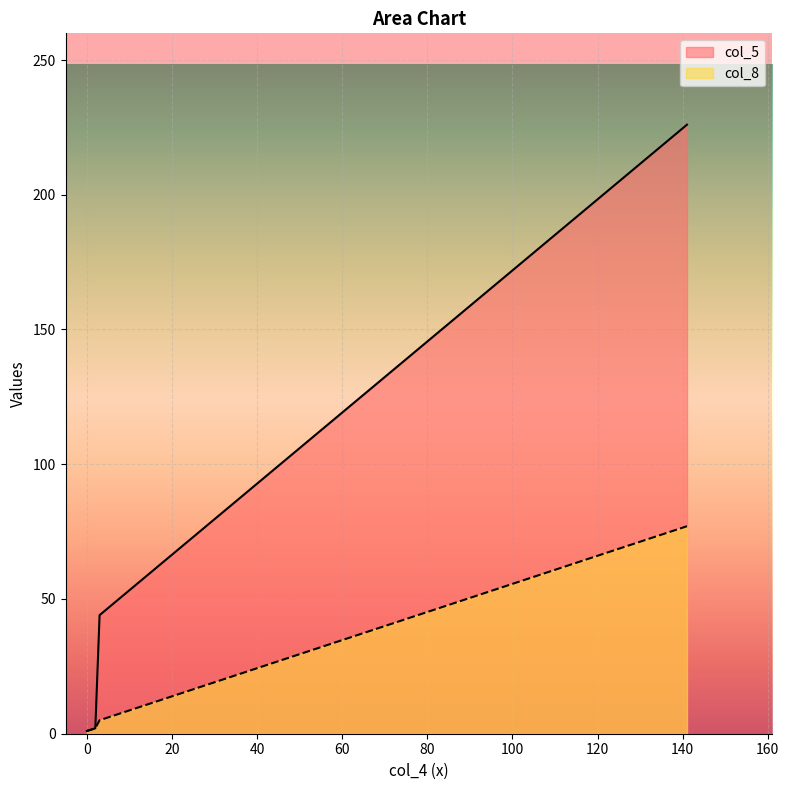

What are all the series names shown in the legend?

col_5, col_8